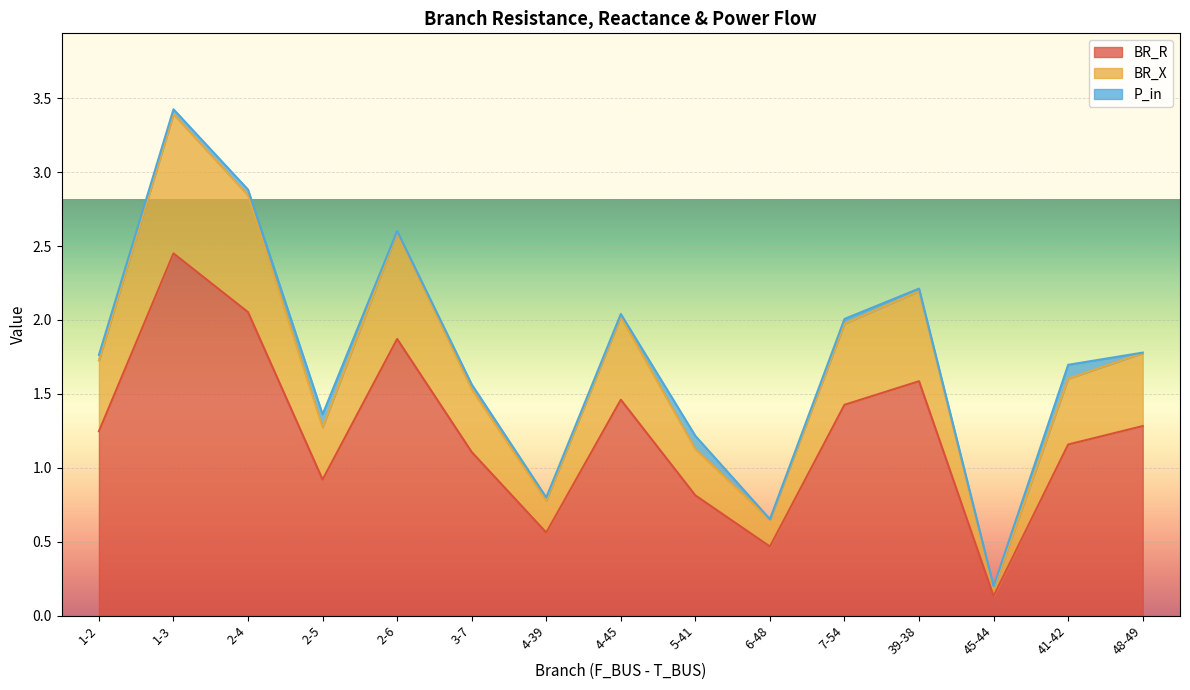

Is the value of BR_R at 7-54 greater than the value of BR_X at 2-5?

Yes